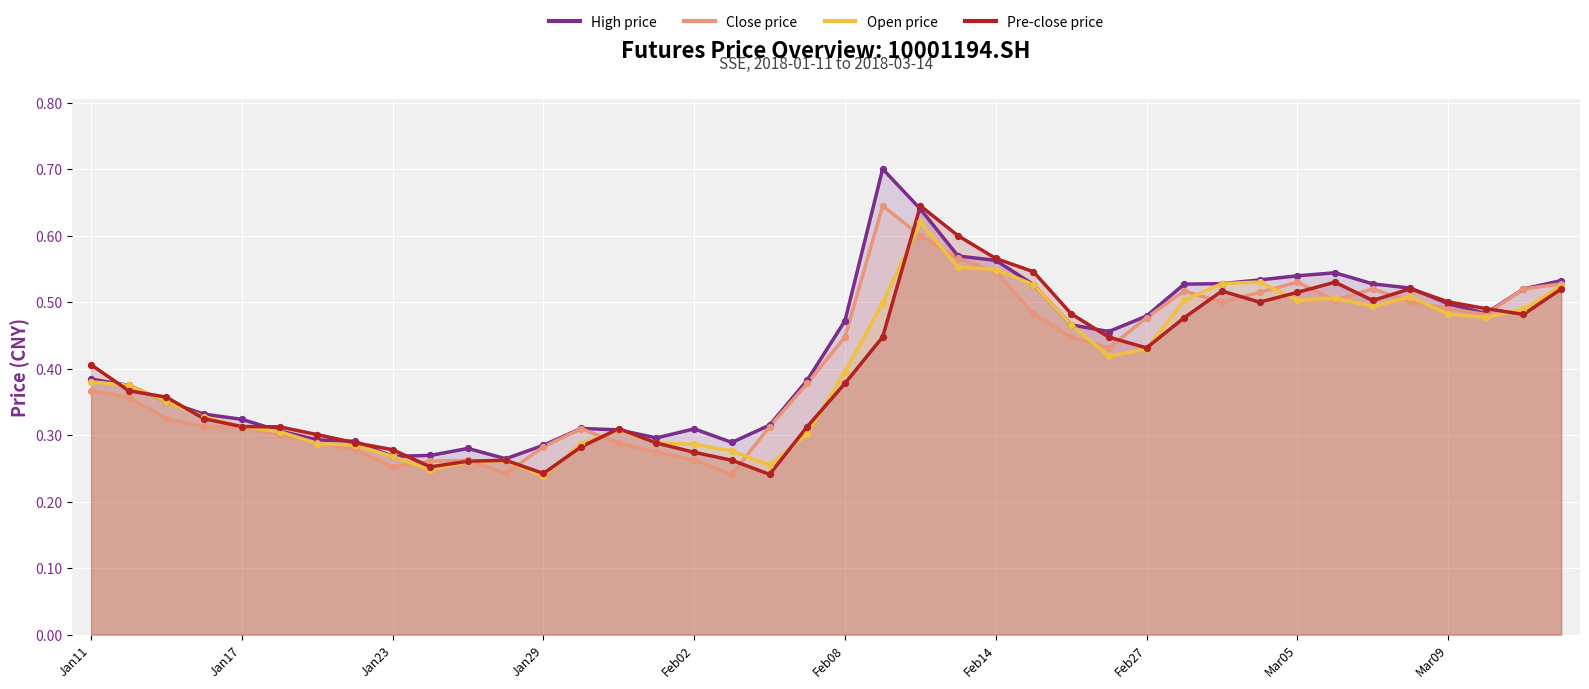

Which series has the largest Y range (max minus min)?

High price